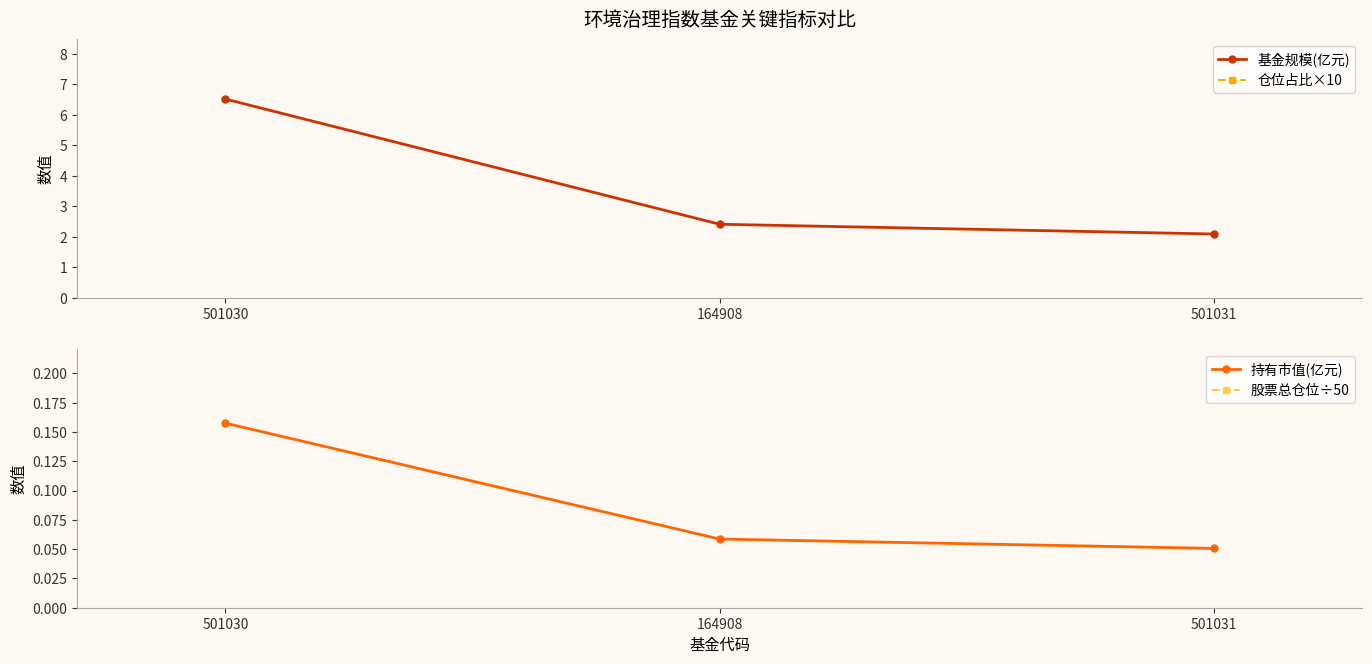

Is it true that 基金规模(亿元) equals 10.9 at 501030?

False